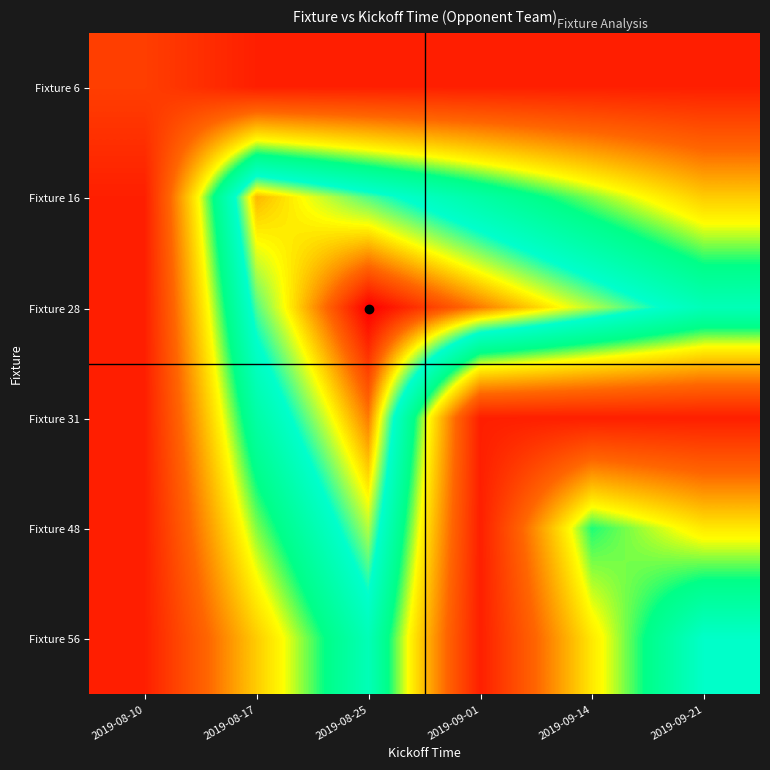

What is the minimum value shown in the chart?

1.0